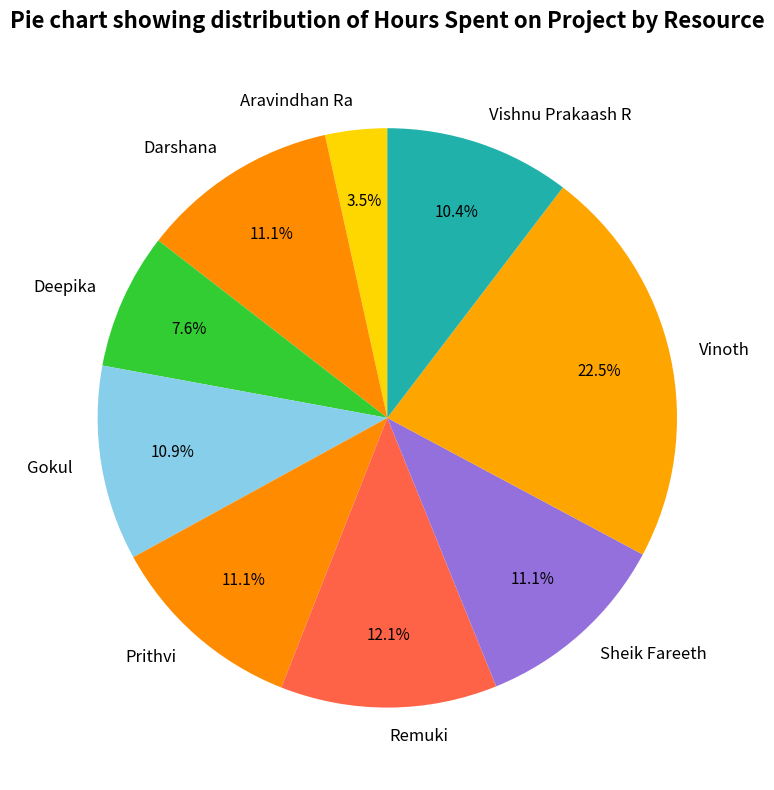

To the nearest percent, what percentage of the pie is Prithvi?

11%